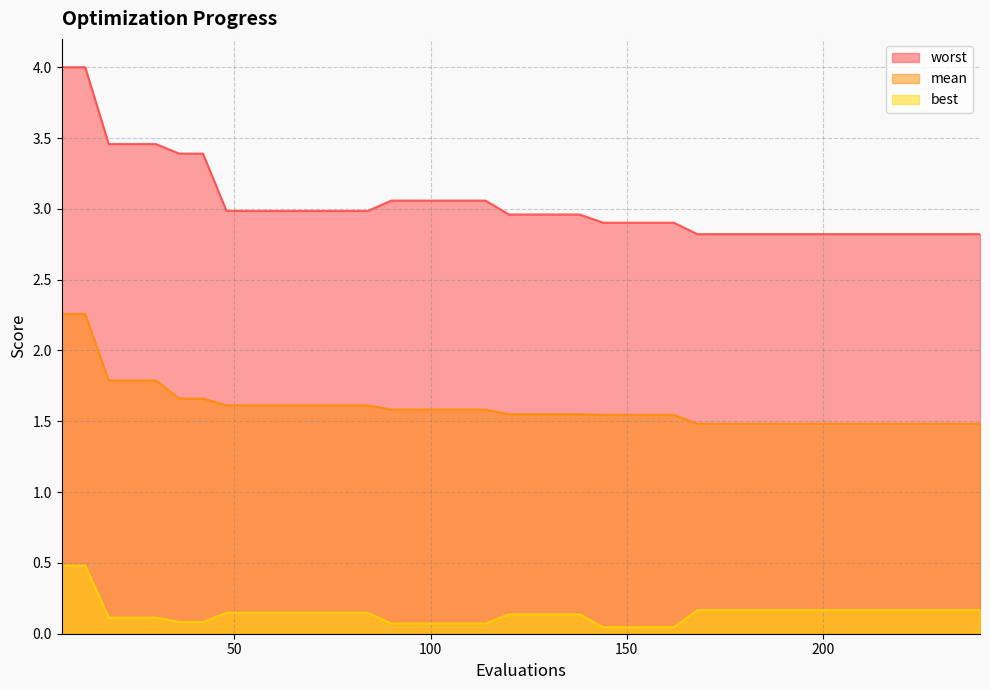

Reading right to left, extract all data points from this chart.

mean: 1.5	1.5	1.5	1.5	1.5	1.5	1.5	1.5	1.5	1.5	1.5	1.5	1.5	1.5	1.5	1.5	1.5	1.6	1.6	1.6	1.6	1.6	1.6	1.6	1.6	1.6	1.6	1.6	1.6	1.6	1.6	1.6	1.6	1.7	1.7	1.8	1.8	1.8	2.3	2.3
best: 0.2	0.2	0.2	0.2	0.2	0.2	0.2	0.2	0.2	0.2	0.2	0.2	0.2	0.0	0.0	0.0	0.0	0.1	0.1	0.1	0.1	0.1	0.1	0.1	0.1	0.1	0.1	0.1	0.1	0.1	0.1	0.1	0.1	0.1	0.1	0.1	0.1	0.1	0.5	0.5
worst: 2.8	2.8	2.8	2.8	2.8	2.8	2.8	2.8	2.8	2.8	2.8	2.8	2.8	2.9	2.9	2.9	2.9	3.0	3.0	3.0	3.0	3.1	3.1	3.1	3.1	3.1	3.0	3.0	3.0	3.0	3.0	3.0	3.0	3.4	3.4	3.5	3.5	3.5	4.0	4.0